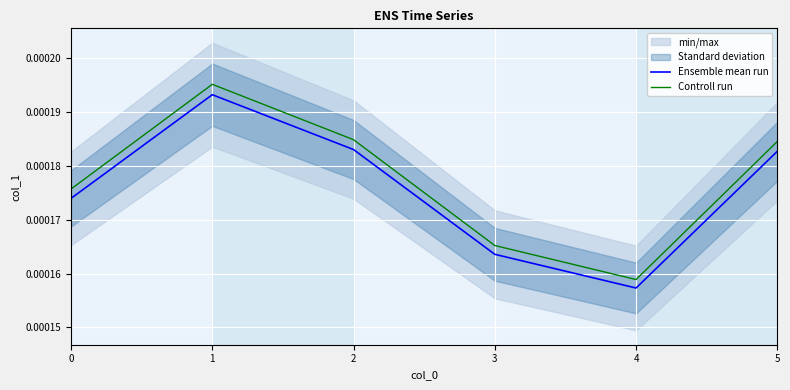

Count the number of data series in this chart.

2